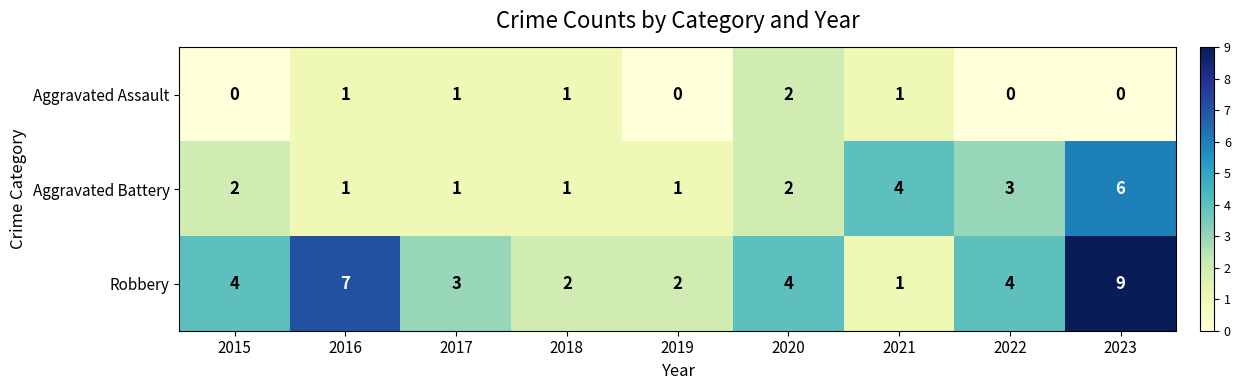

How many series are shown in this chart?

3